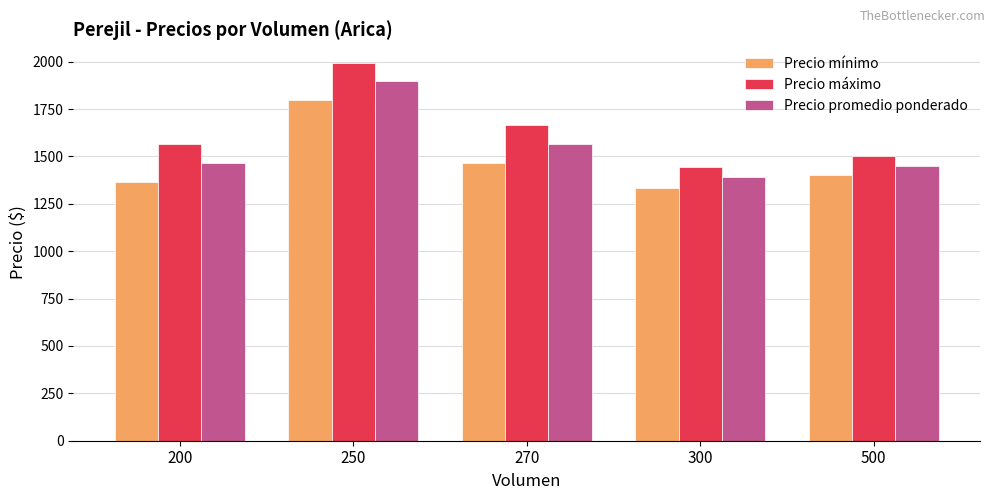

Where is Precio promedio ponderado nearest to the value 1643?

270